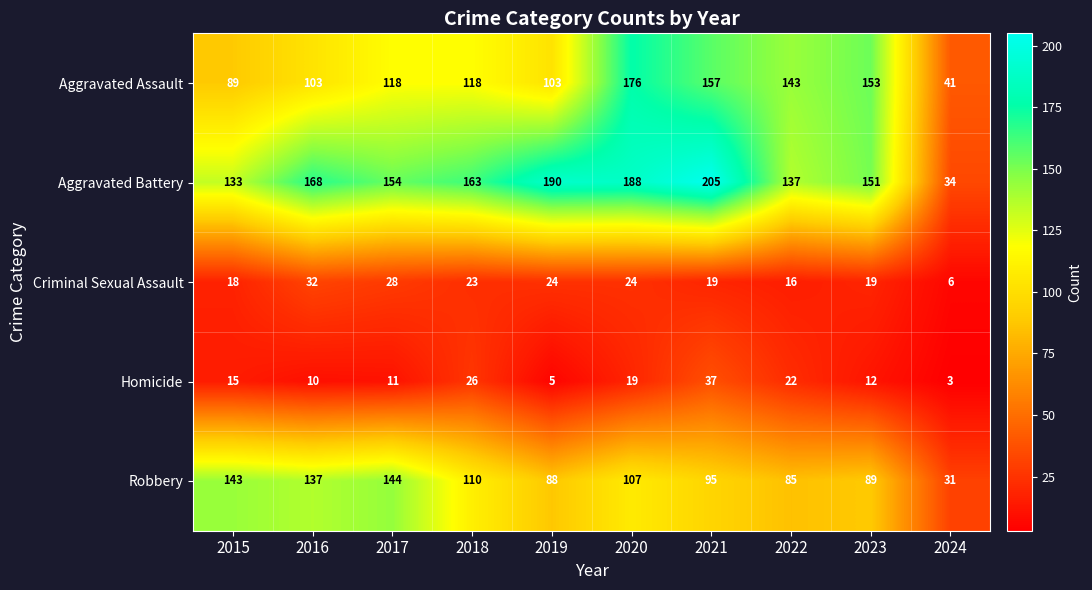

What is the average value of the Aggravated Assault series?

120